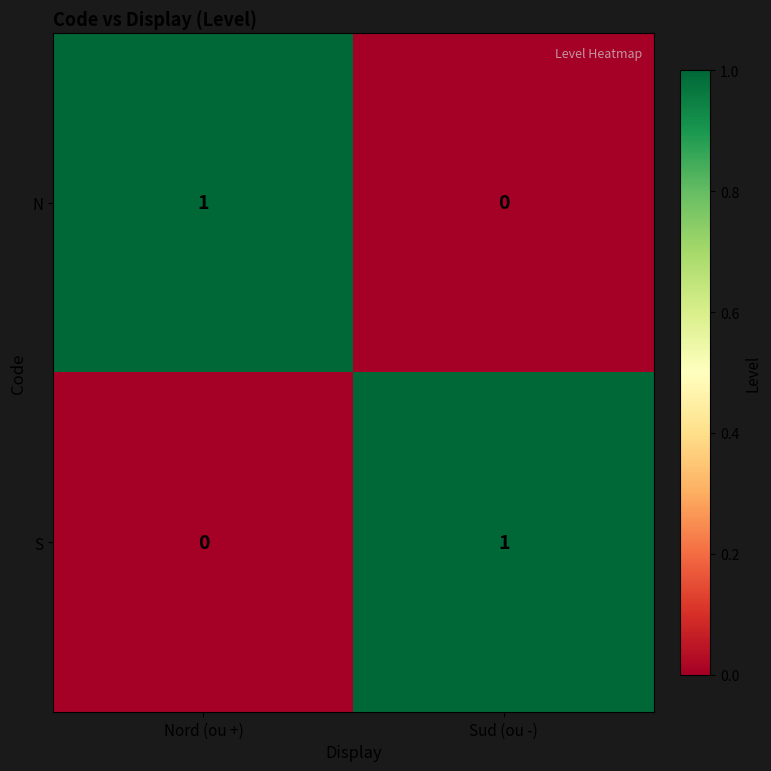

Rank the series at Sud (ou -) from lowest to highest value.

N, S